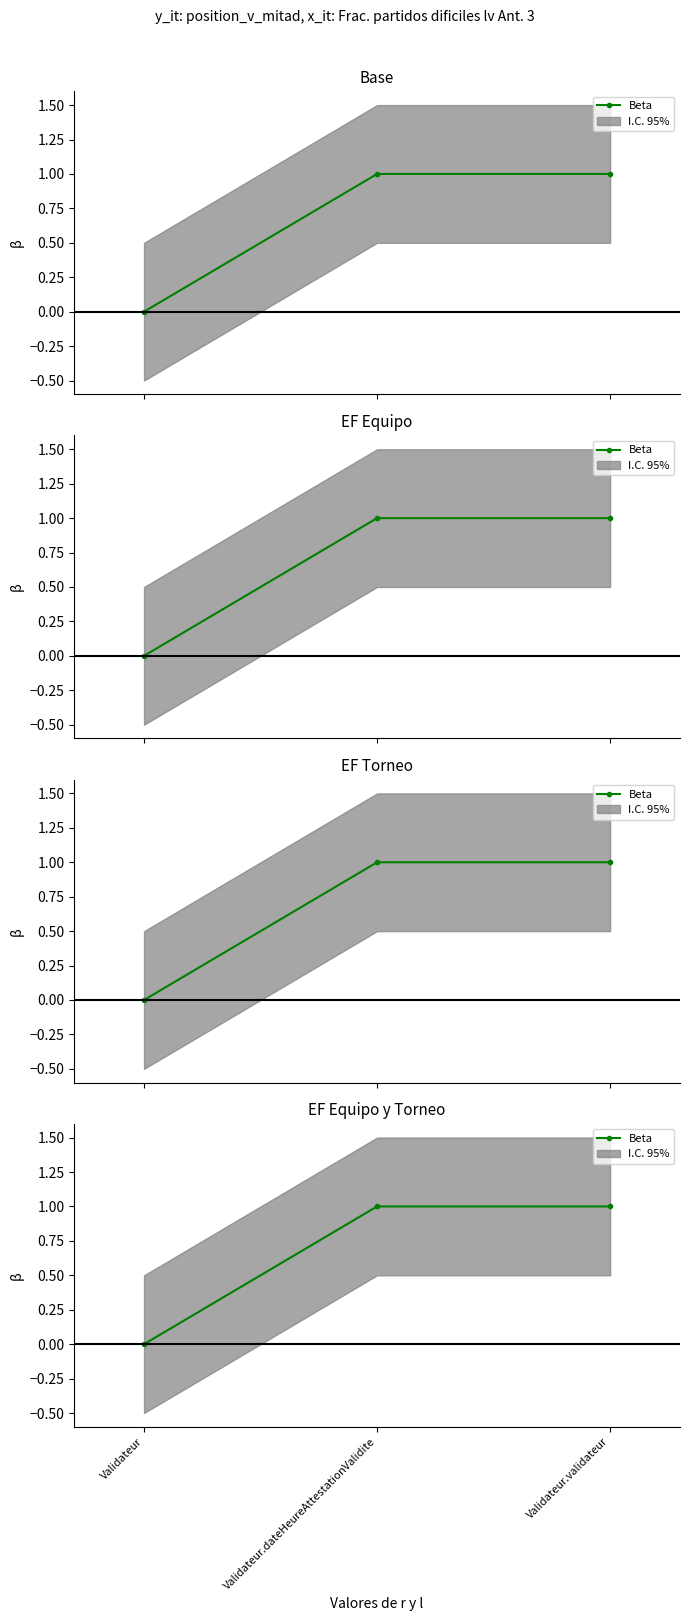

The value at Validateur is 0. True or false?

False